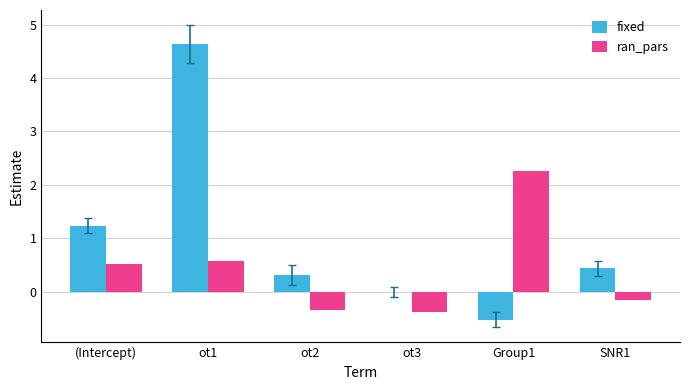

Does the chart contain stacked bars?

No